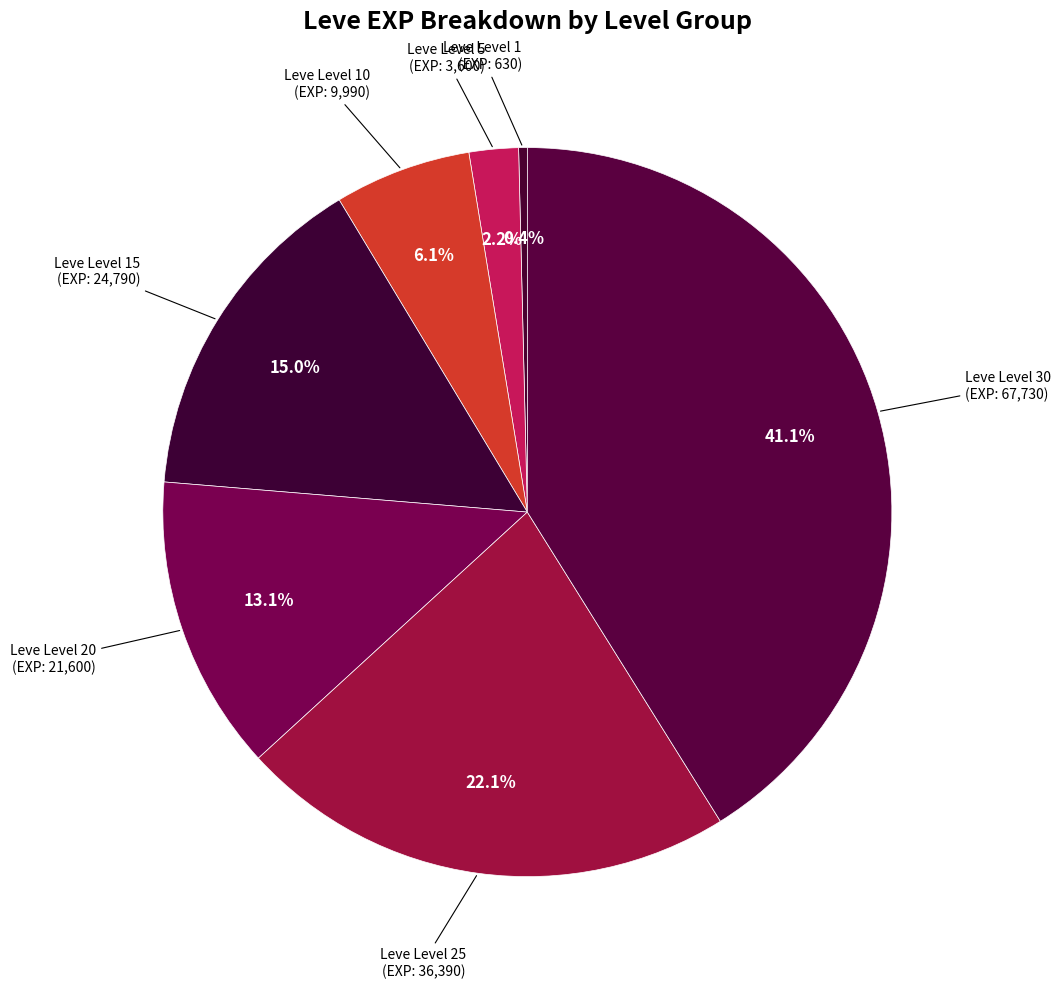

How many segments does this pie chart have?

7